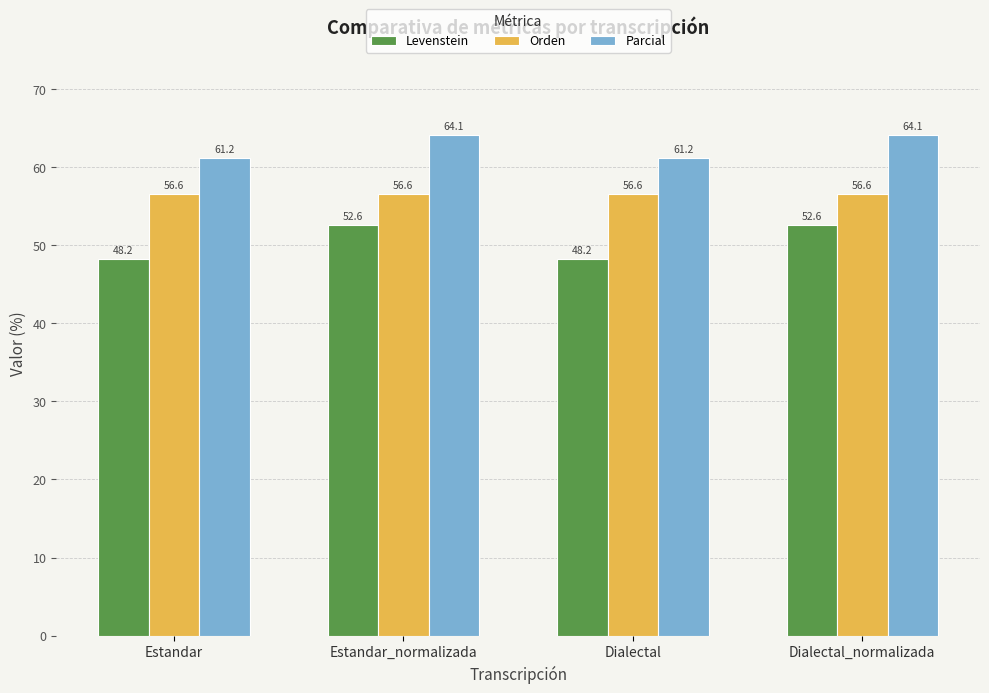

How many data points does each series have?

4